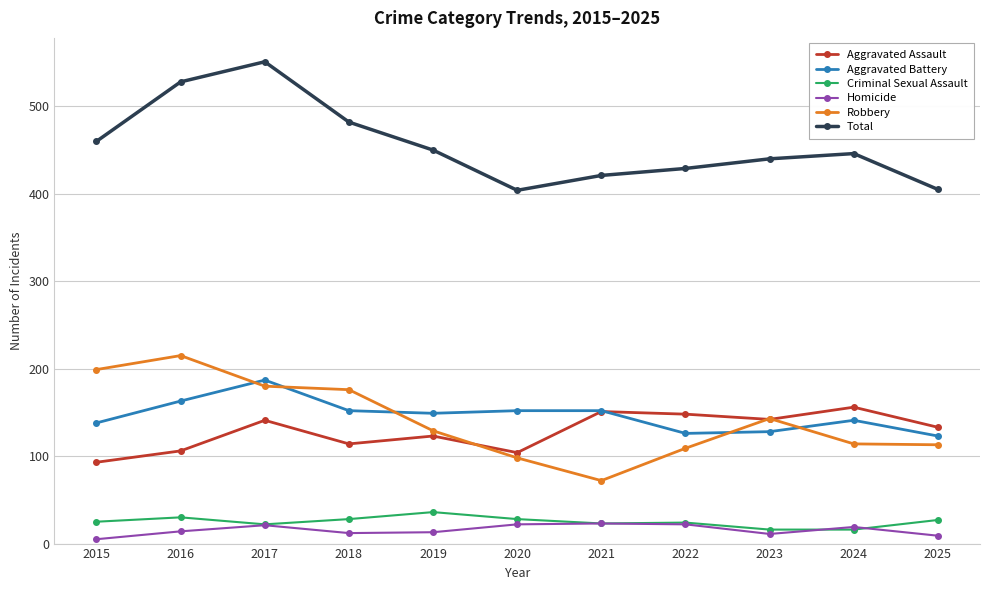

Which label corresponds to the largest value in the chart?

2017